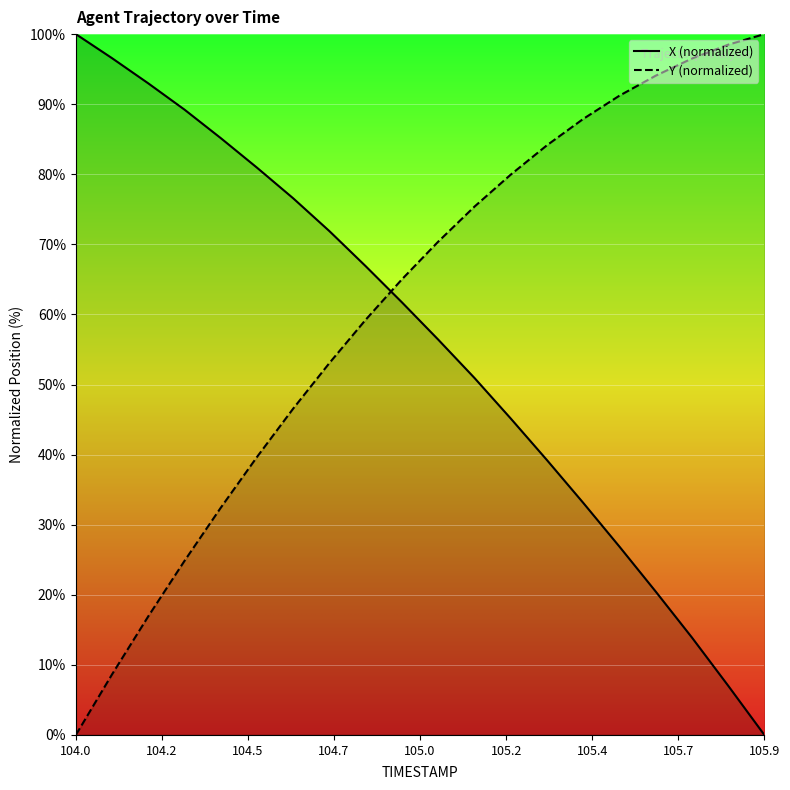

Is it true that X (normalized) equals 49.6 at 104.7?

False